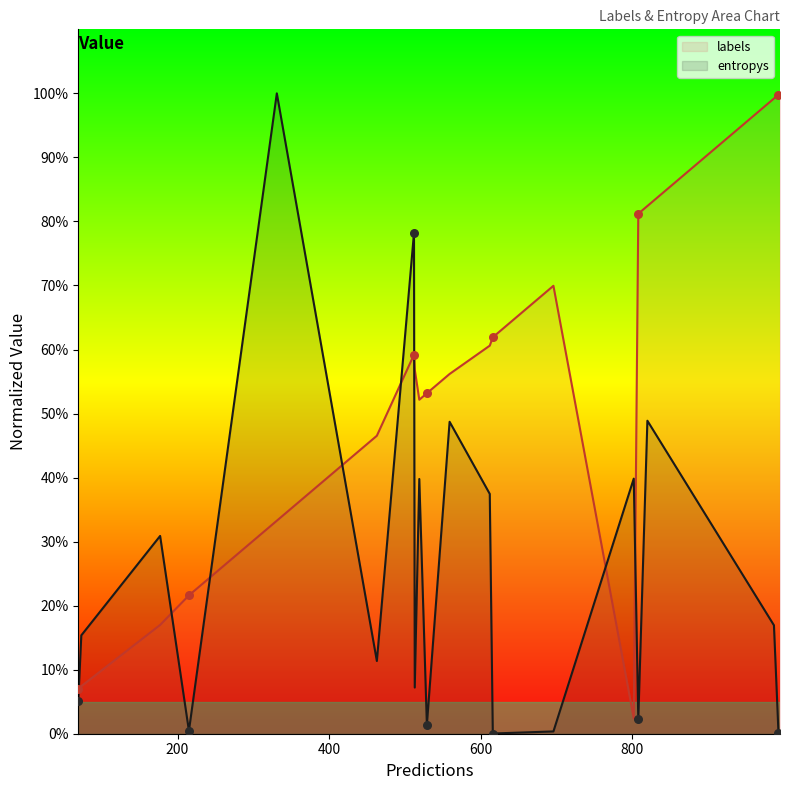

At which category is the sum across all series the highest?

6